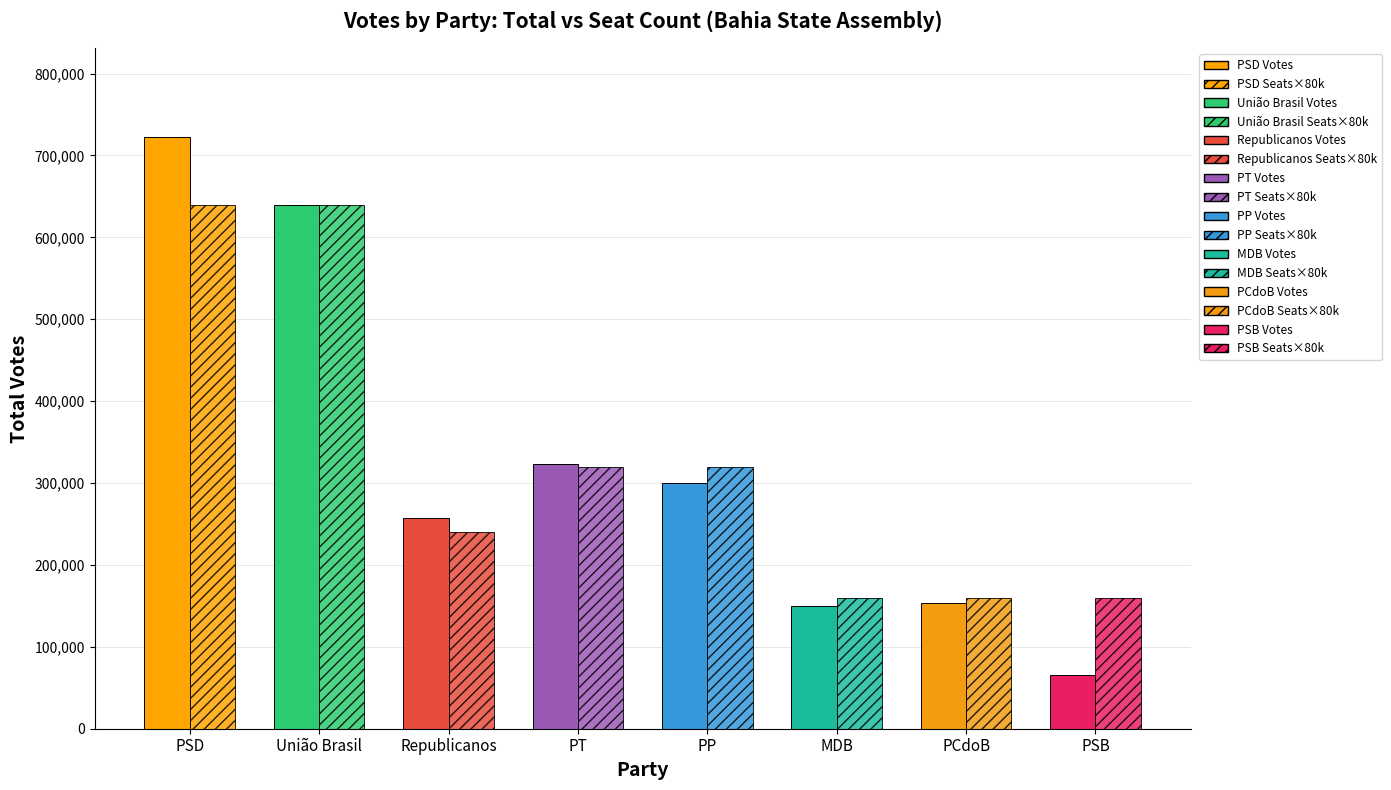

Reading left to right, transcribe all the data shown in this chart.

Total Votes: 722479	639905	257510	323163	299507	149483	154028	65980
Seat Count (×80000): 640000	640000	240000	320000	320000	160000	160000	160000